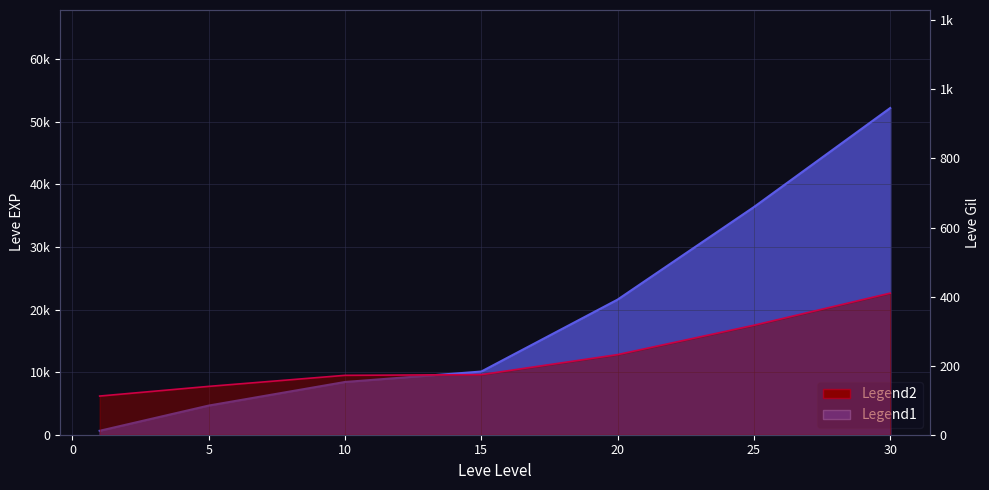

Which series has the widest spread of values?

Leve EXP